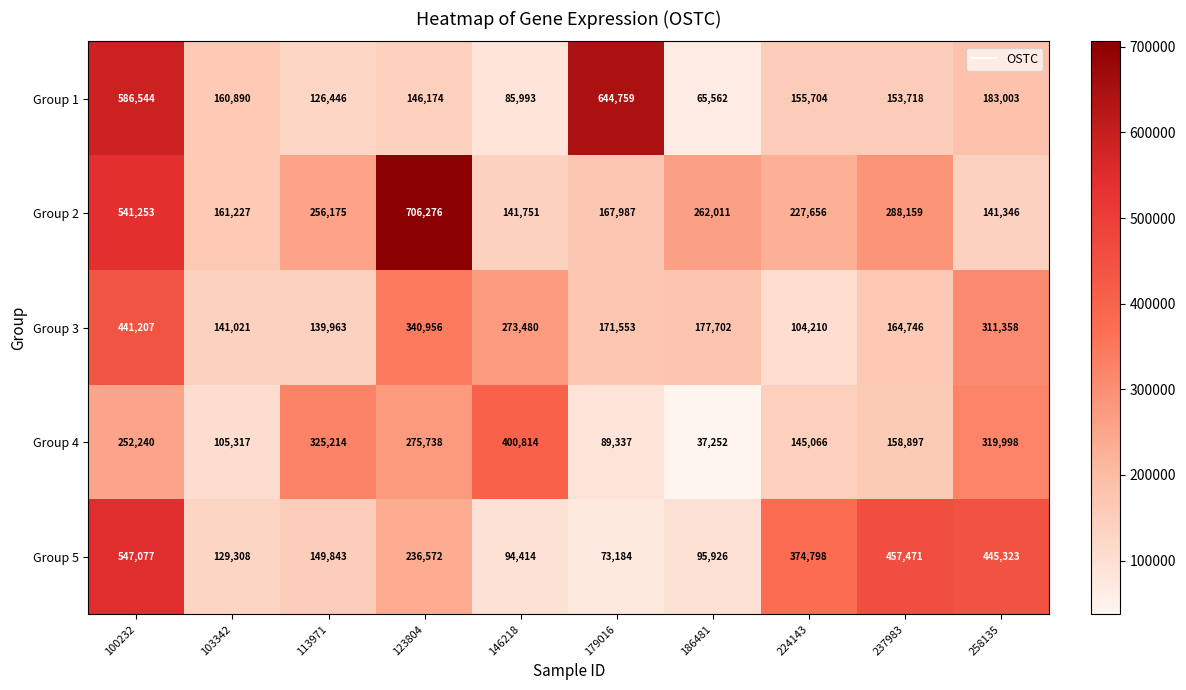

The value of Group 4 at 103342 is 105317. True or false?

True